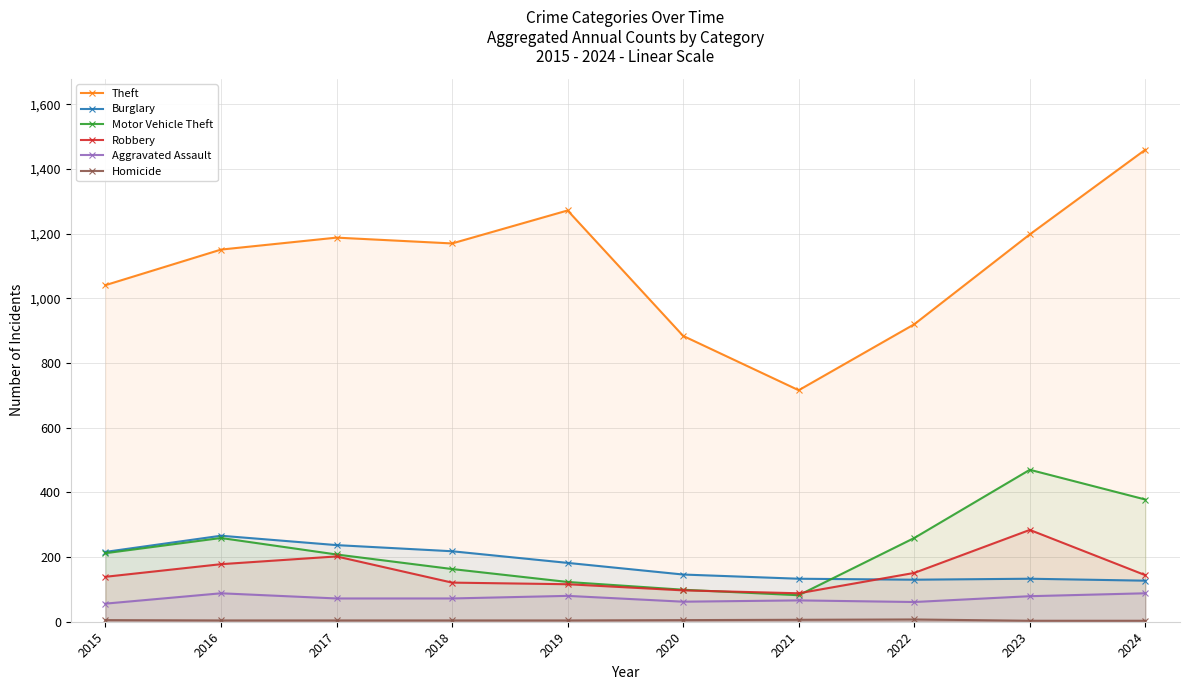

Which category has the highest value in the Robbery series?

2023